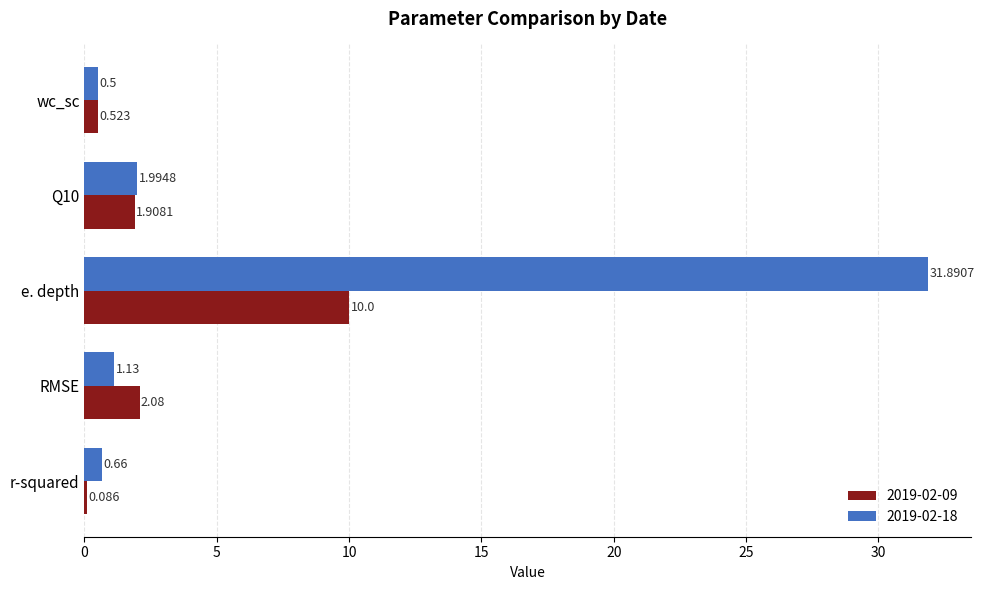

At which category is the sum across all series the highest?

e. depth